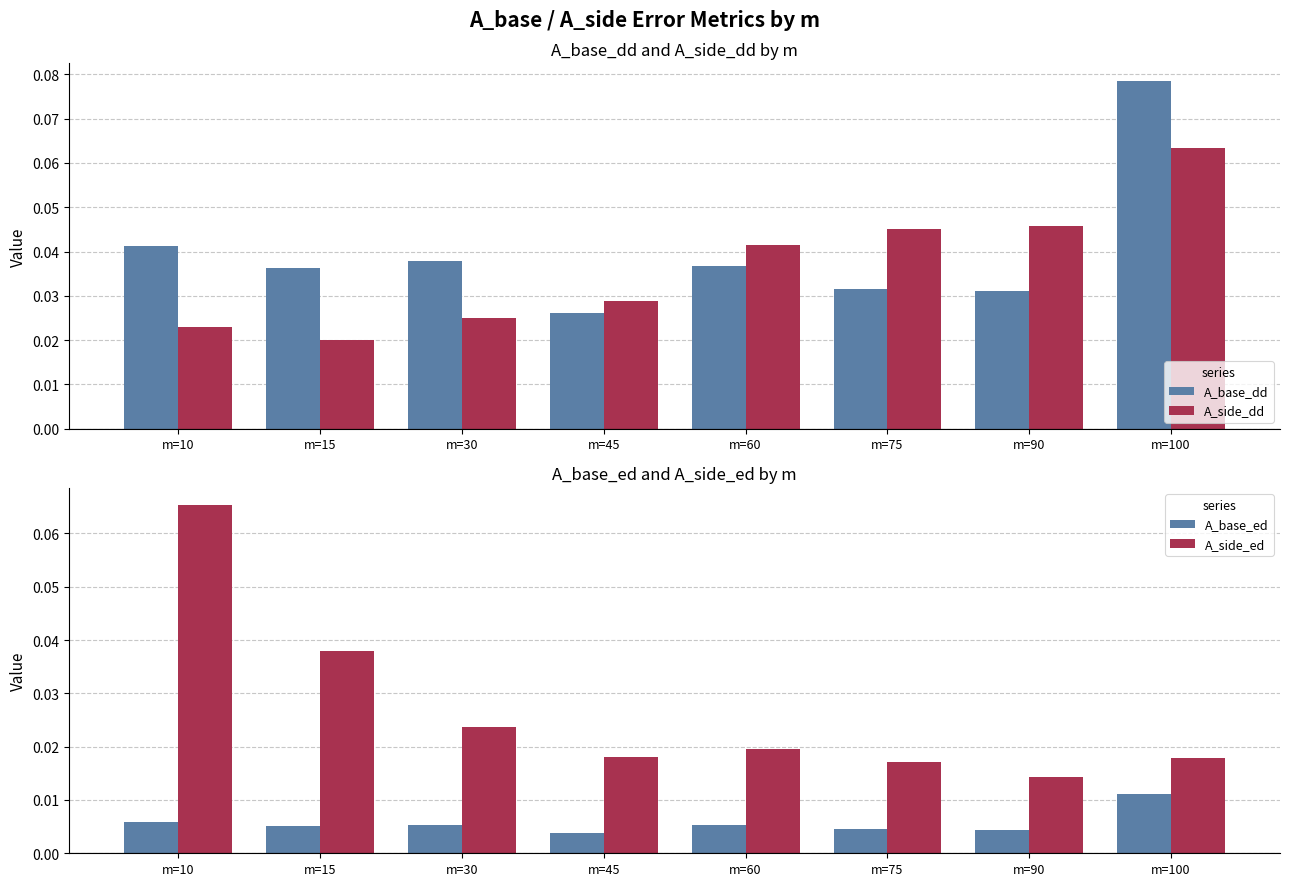

Between m=10 and m=60, which series saw the biggest shift?

A_side_ed